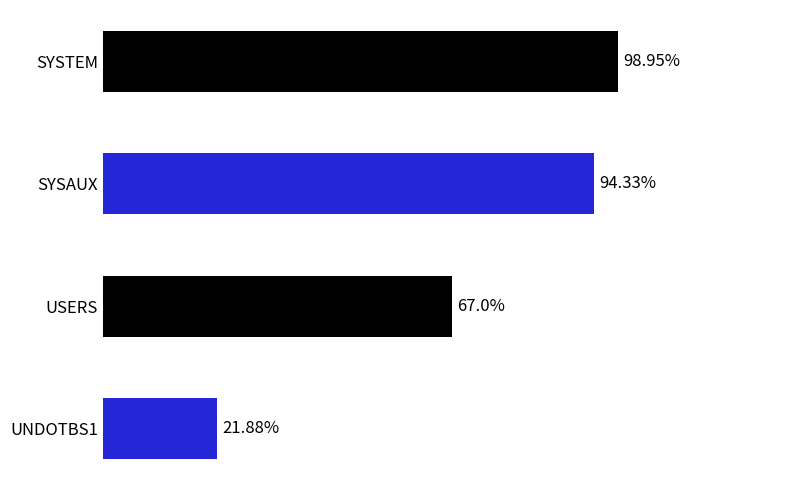

Reading left to right, extract all data points from this chart.

SYSTEM=99.0	SYSAUX=94.3	USERS=67.0	UNDOTBS1=21.9